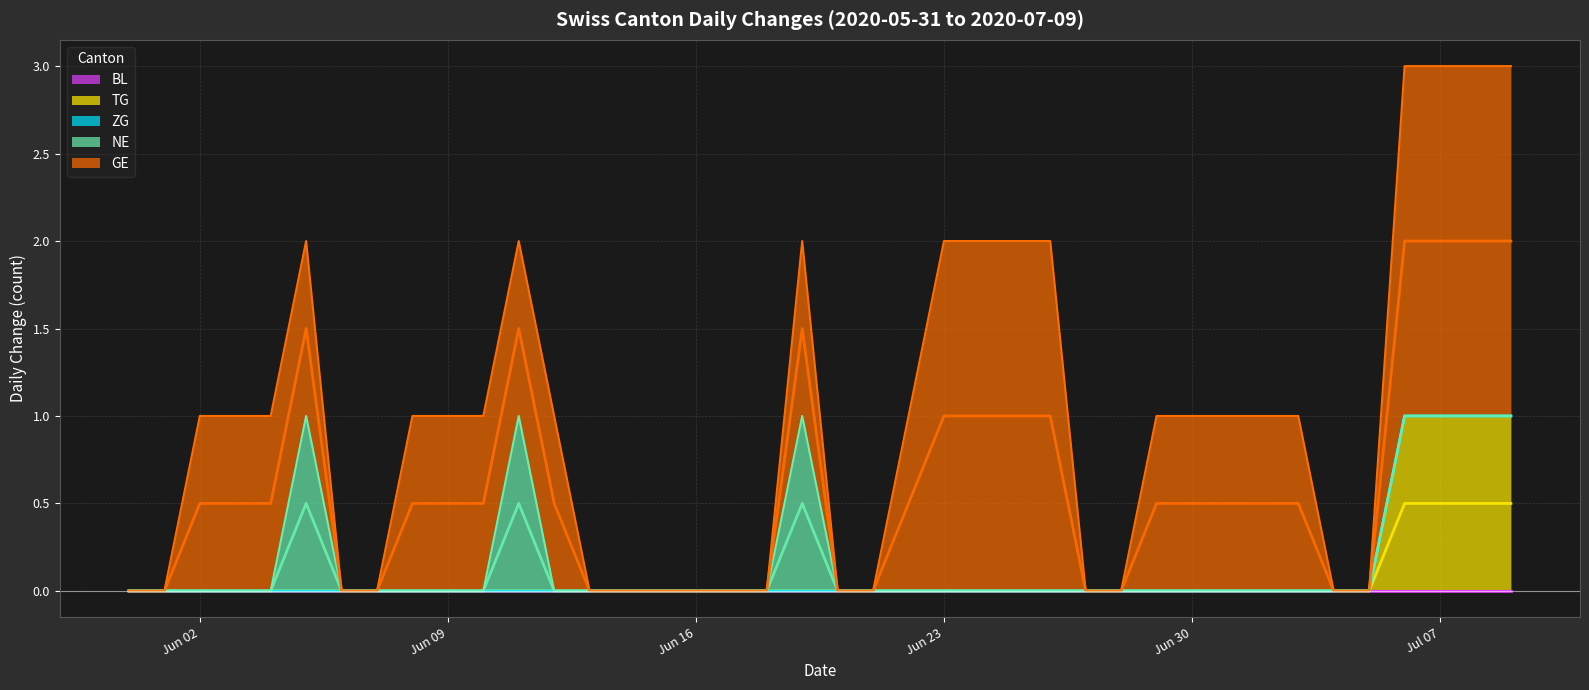

True or false: BL has a value of 0 at 2020-06-02.

True